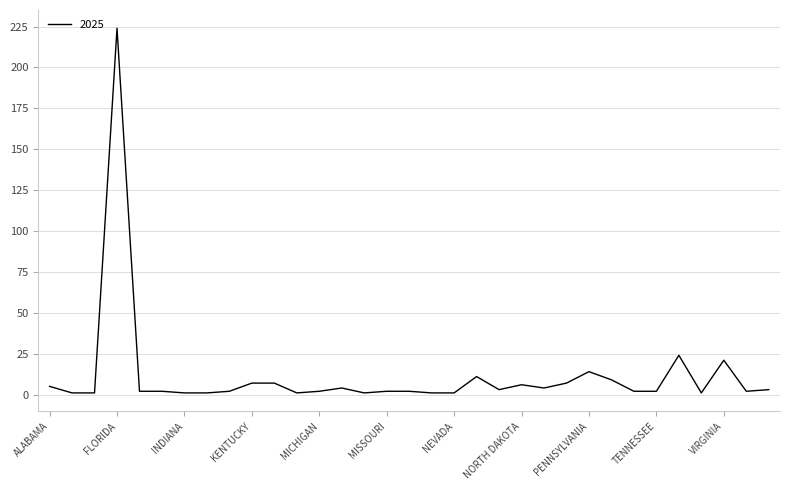

What is the maximum value shown in the chart?

224